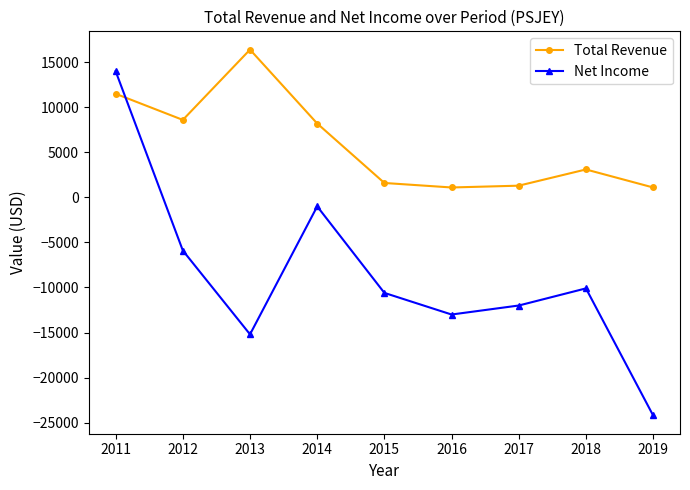

True or false: Net Income has more than 2 points higher than both neighbors.

False